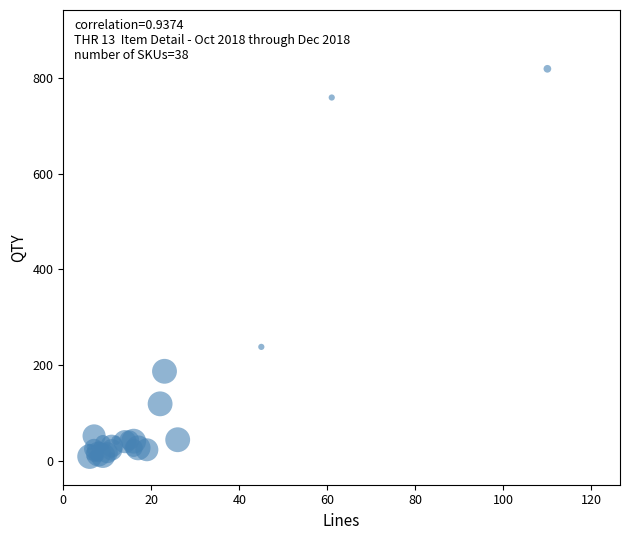

What Y value in the scatter plot is closest to 413?

238